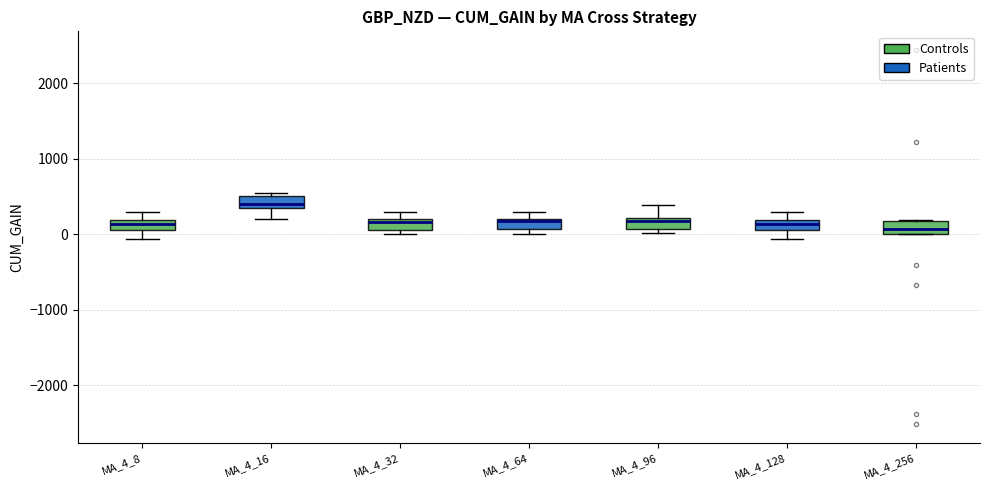

Where does the upper whisker of the box for MA_4_8 end on the y-axis? The values are not printed on the chart, so give them approximately, as read against the axis.

300